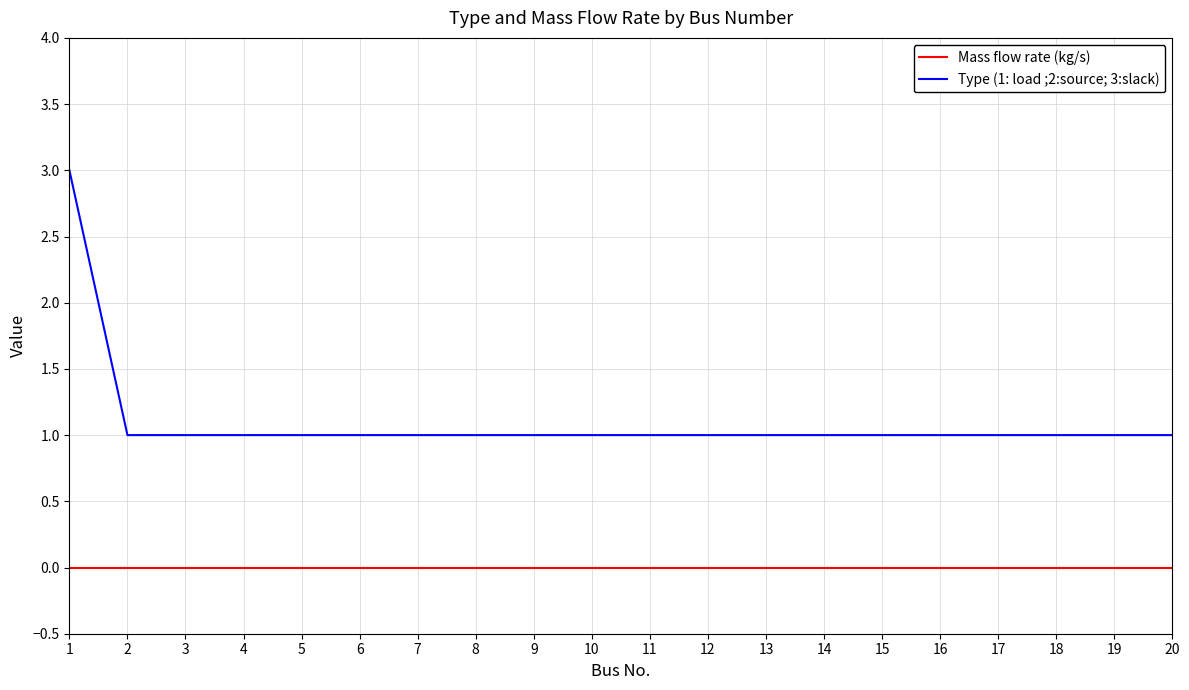

True or false: Type (1: load ;2:source; 3:slack) and Mass flow rate (kg/s) cross at least once.

False